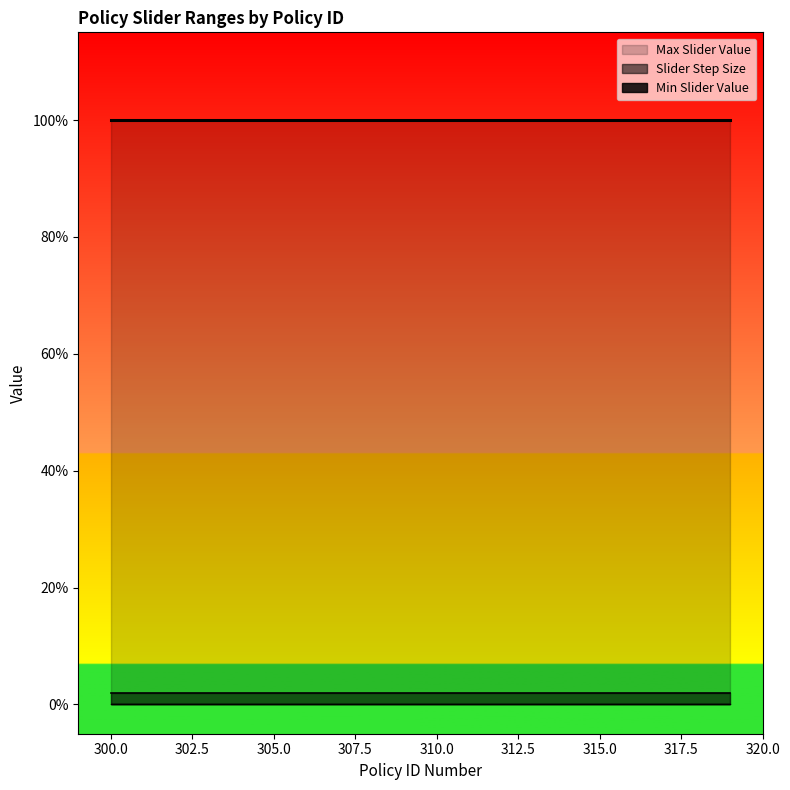

True or false: Max Slider Value and Slider Step Size cross at least once.

False